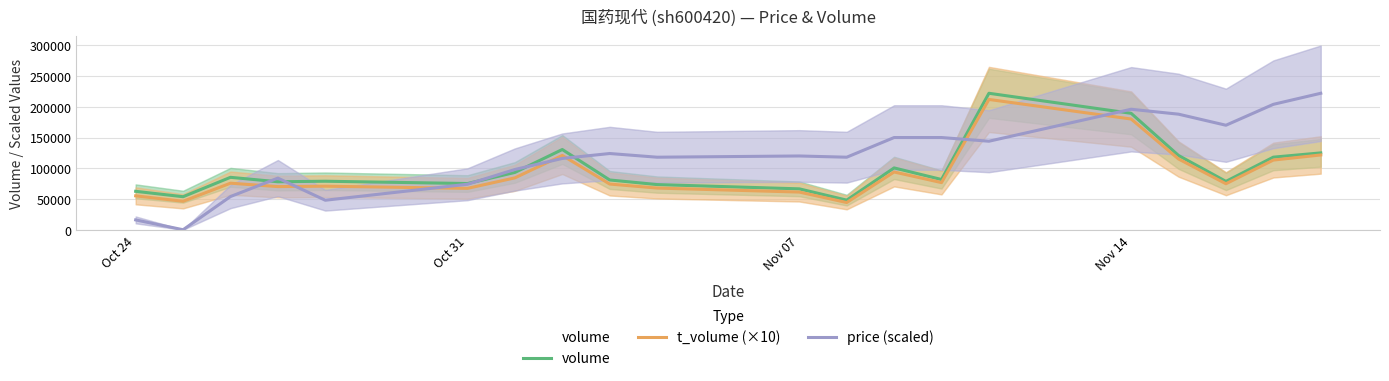

The value of volume at Oct 24 is 83047.4. True or false?

False